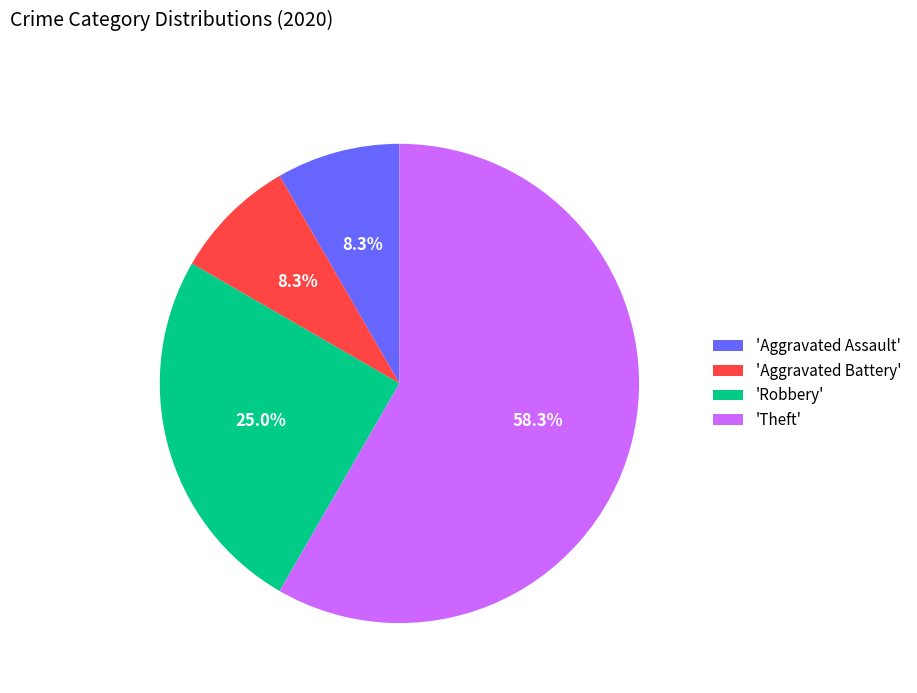

What portion of the pie excludes 'Aggravated Assault'?

91.7%